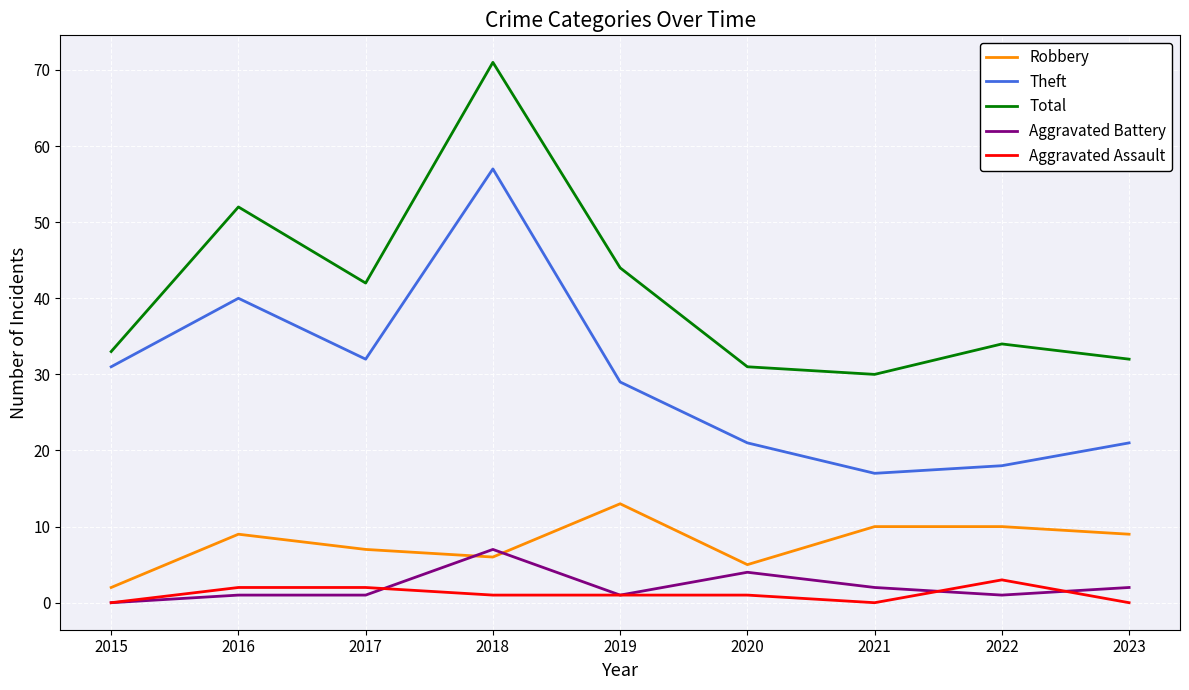

At which label is Total closest to 50?

2016